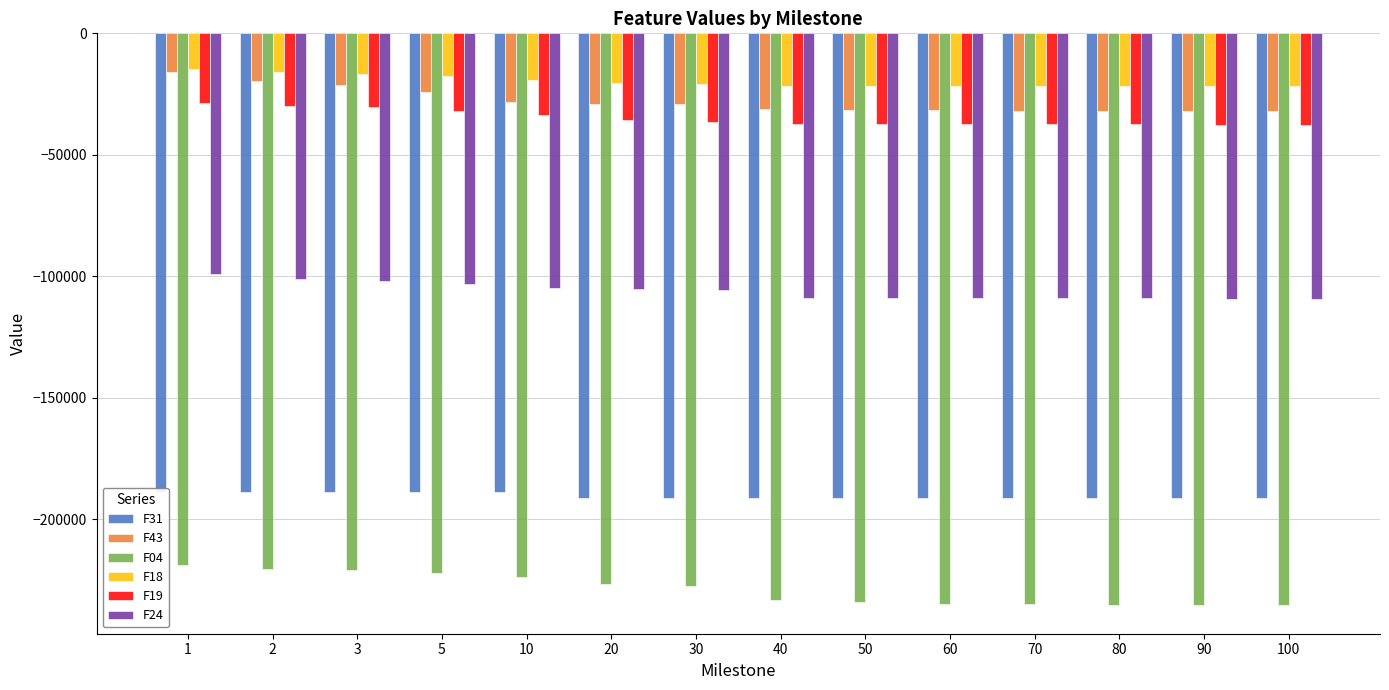

How many series are shown in this chart?

6